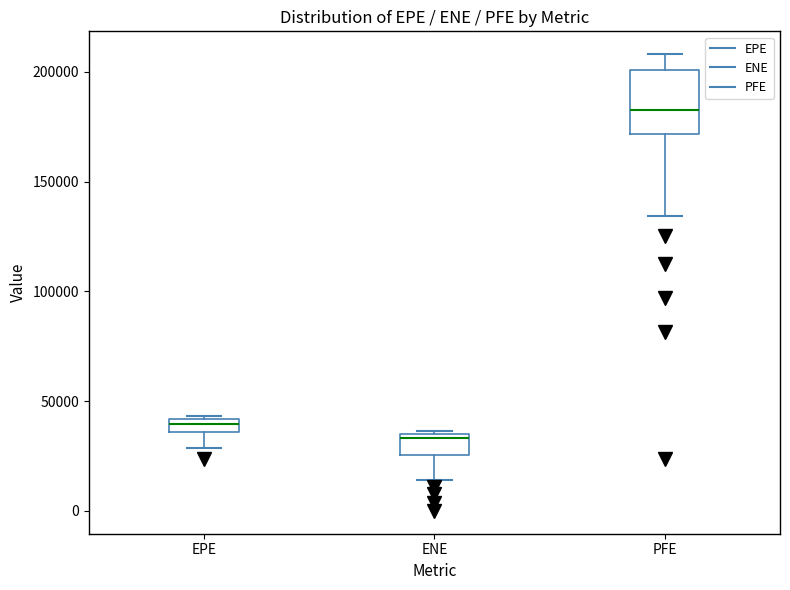

Where does the lower whisker of the box for PFE end on the y-axis? The values are not printed on the chart, so give them approximately, as read against the axis.

135000